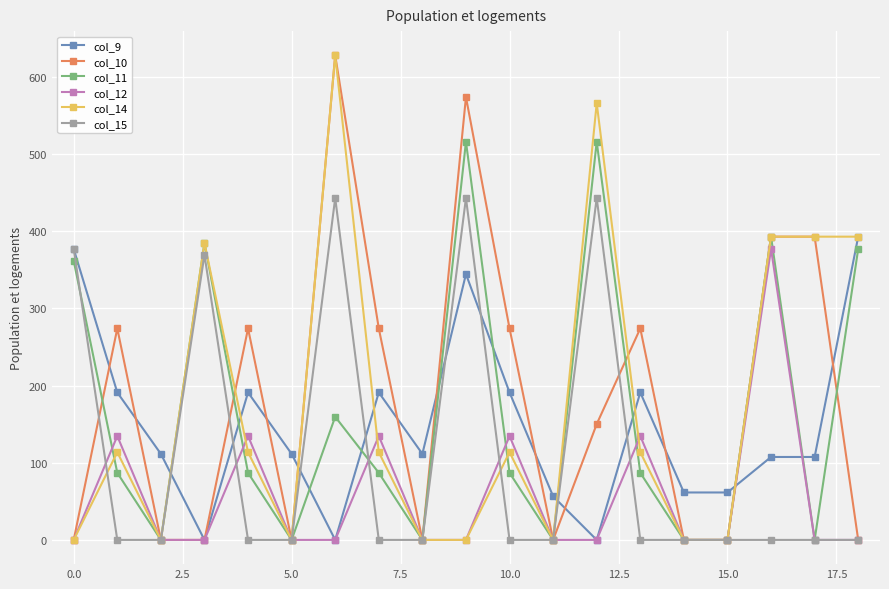

True or false: col_11 has more than 1 points higher than both neighbors.

True